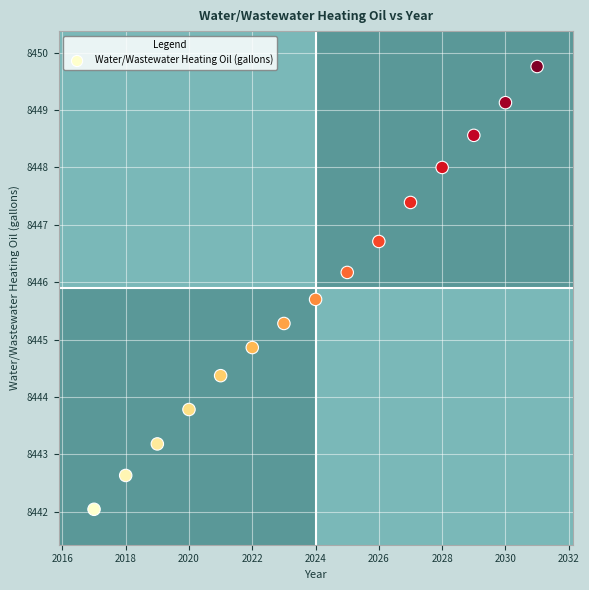

What is the range of X values (max minus min)?

14.0